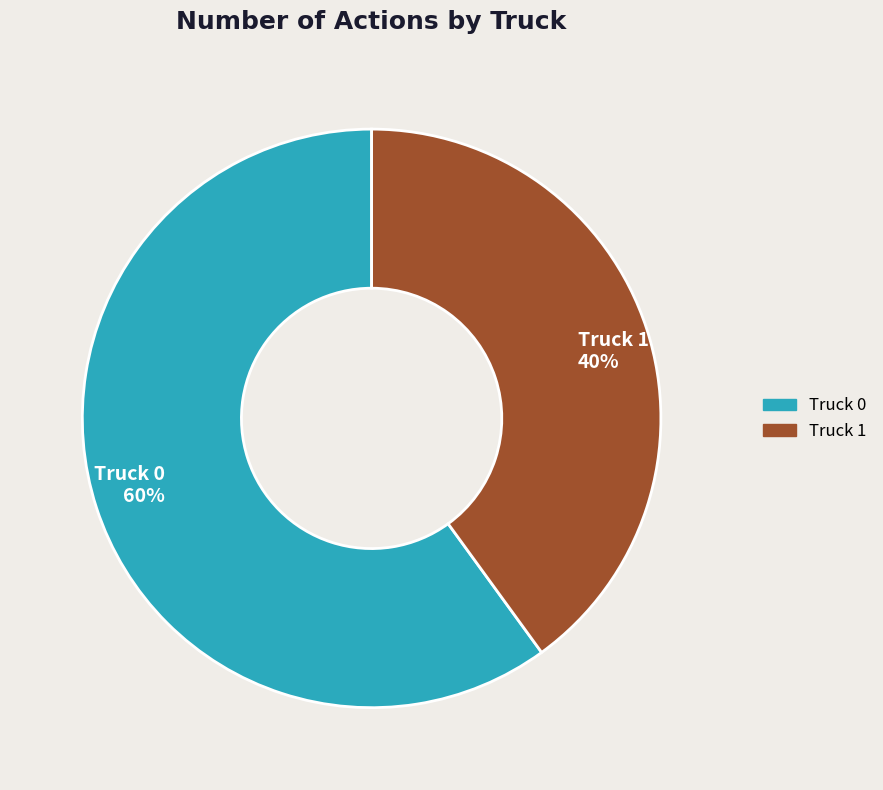

True or false: Truck 1 accounts for 31% of the total.

False